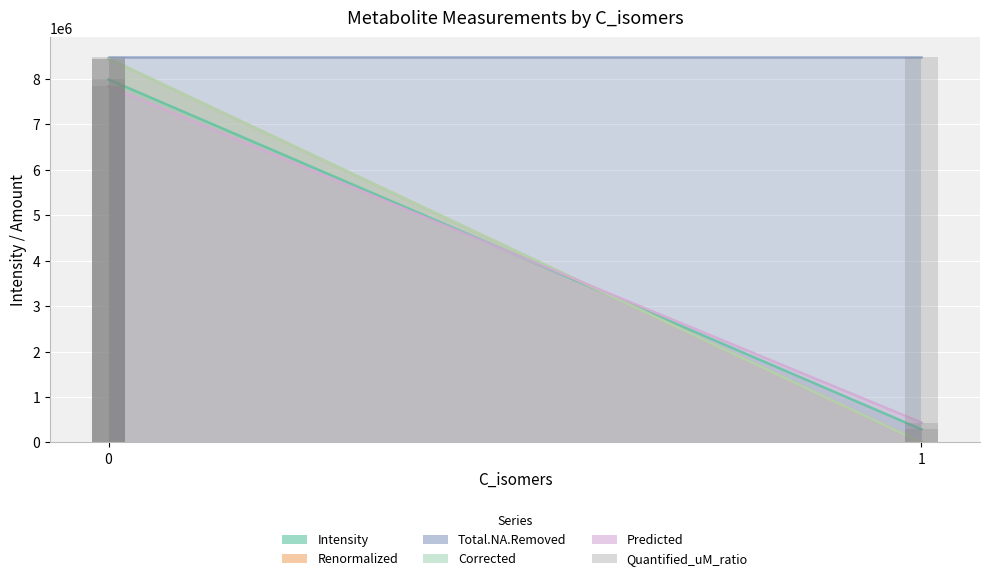

List the series in order of their peak value, highest first.

Total.NA.Removed, Renormalized, Corrected, Intensity, Predicted, Quantified_uM_ratio